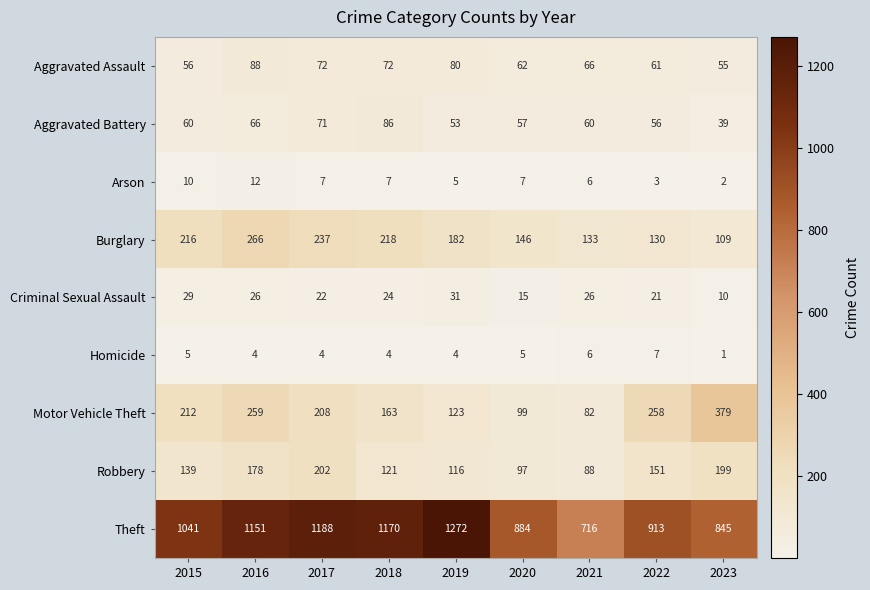

The Criminal Sexual Assault series shows 34 at 2022. True or false?

False